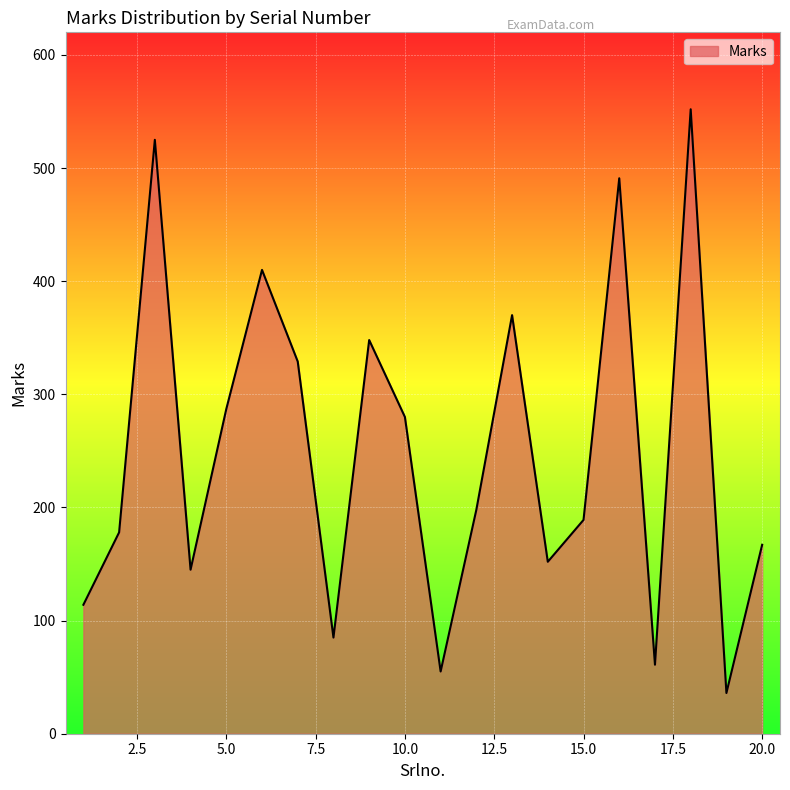

What is the greatest value displayed?

552